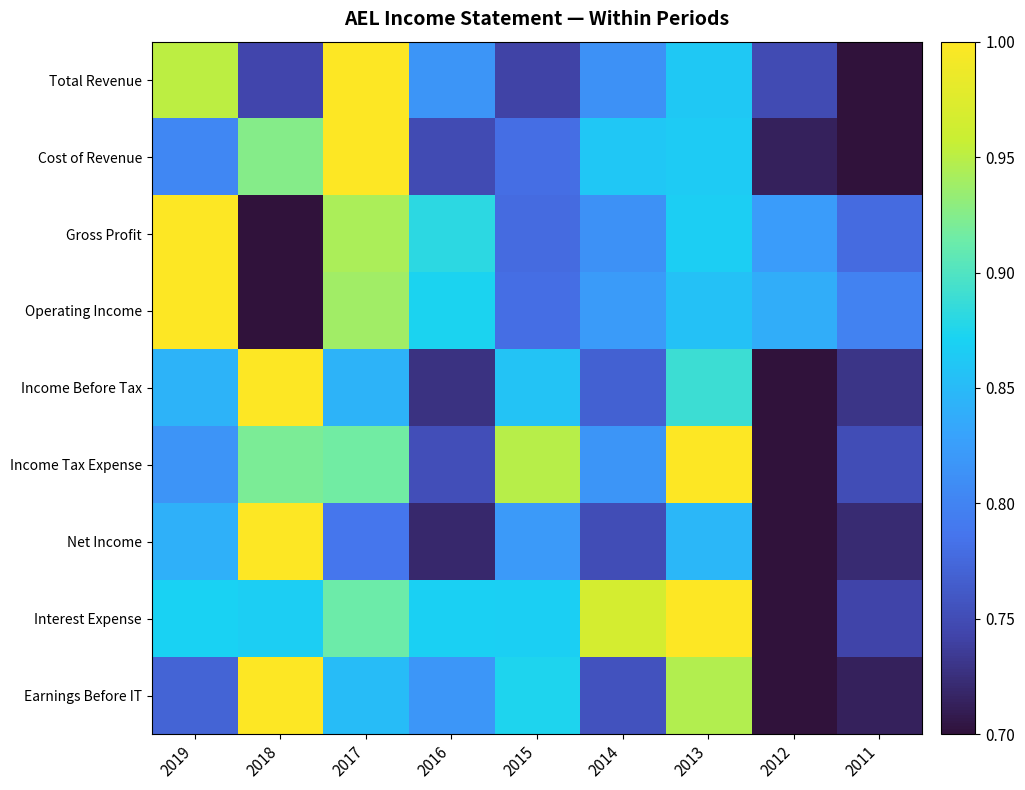

True or false: Interest Expense has a value of 1.0 at 2013.

True